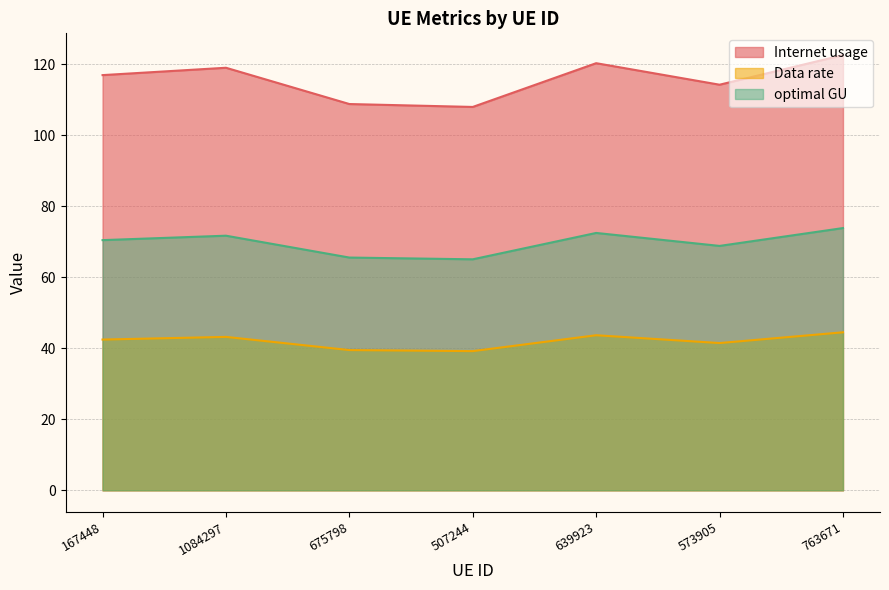

How many lines are shown in the chart?

3